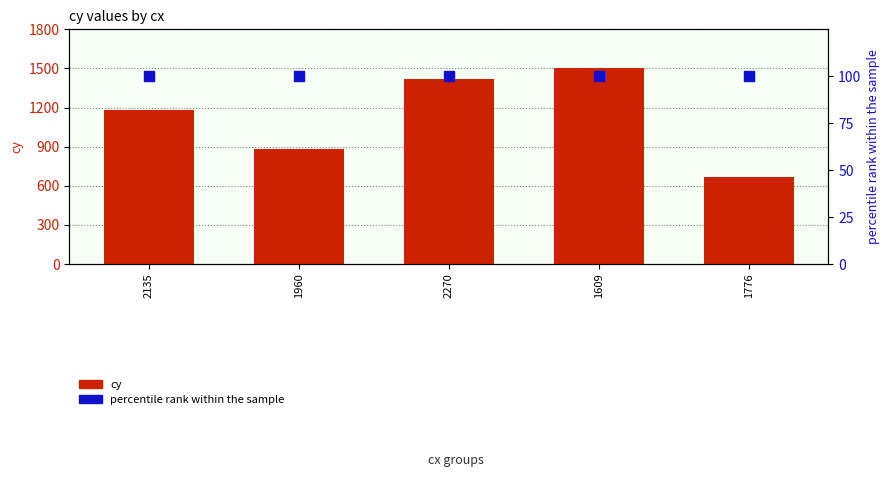

At which category is the sum across all series the highest?

1609